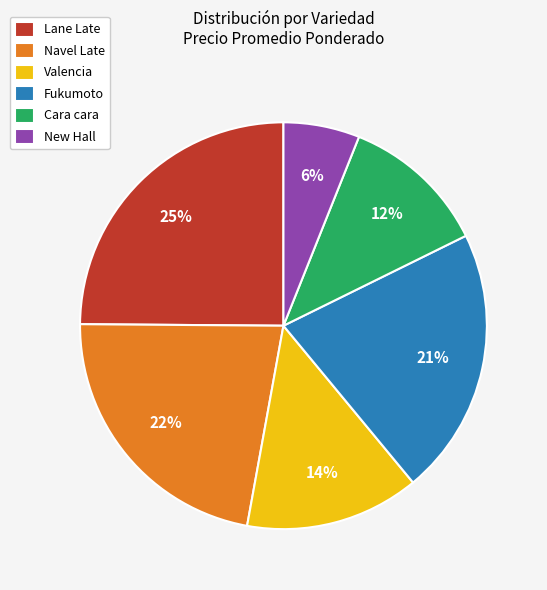

To the nearest percent, what is the average slice percentage?

17%